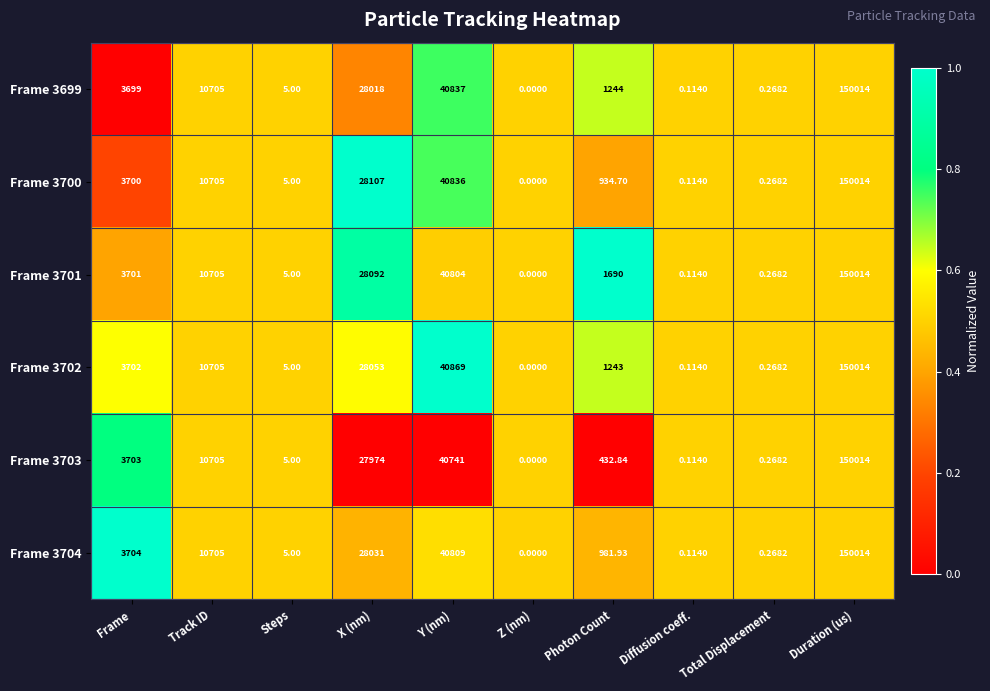

At which label is Frame 3703 closest to 75007?

Y (nm)